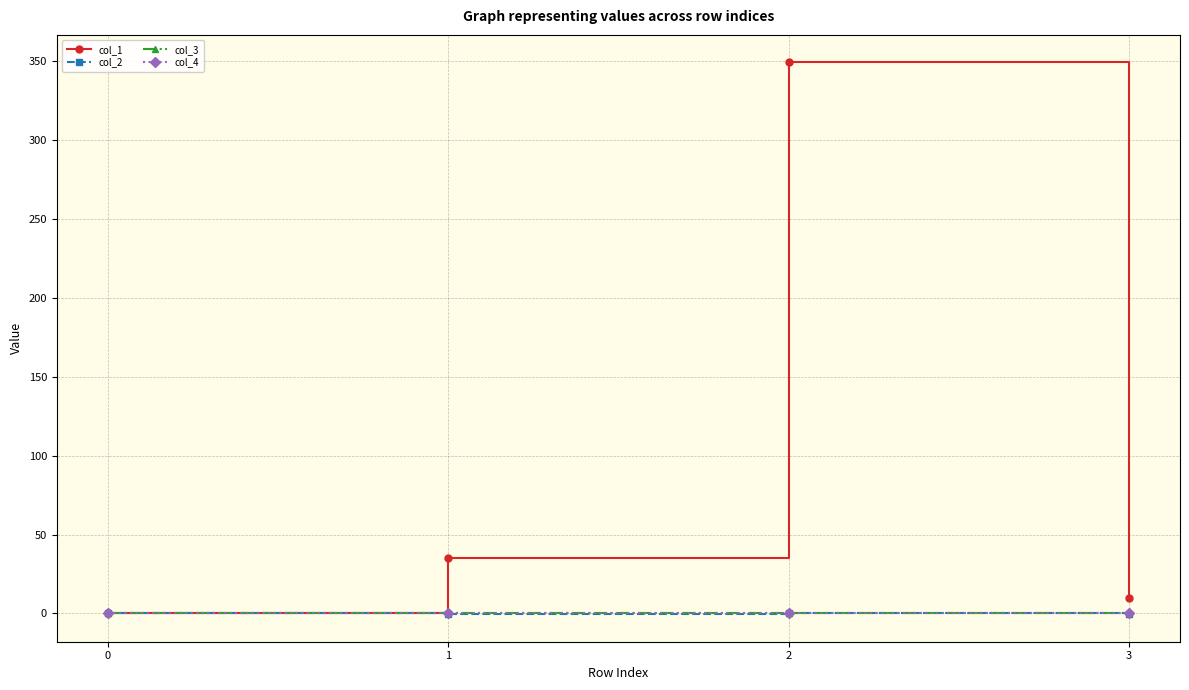

Does the chart display data point markers on the line(s)?

Yes